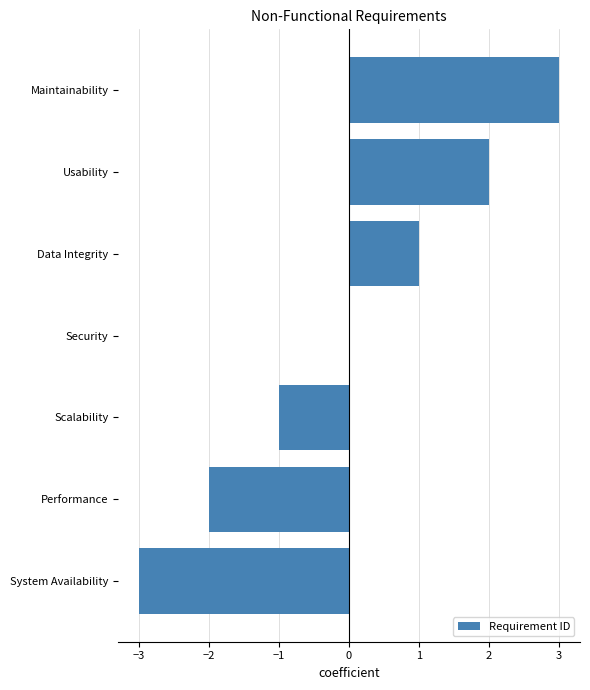

Which label corresponds to the largest value in the chart?

Maintainability